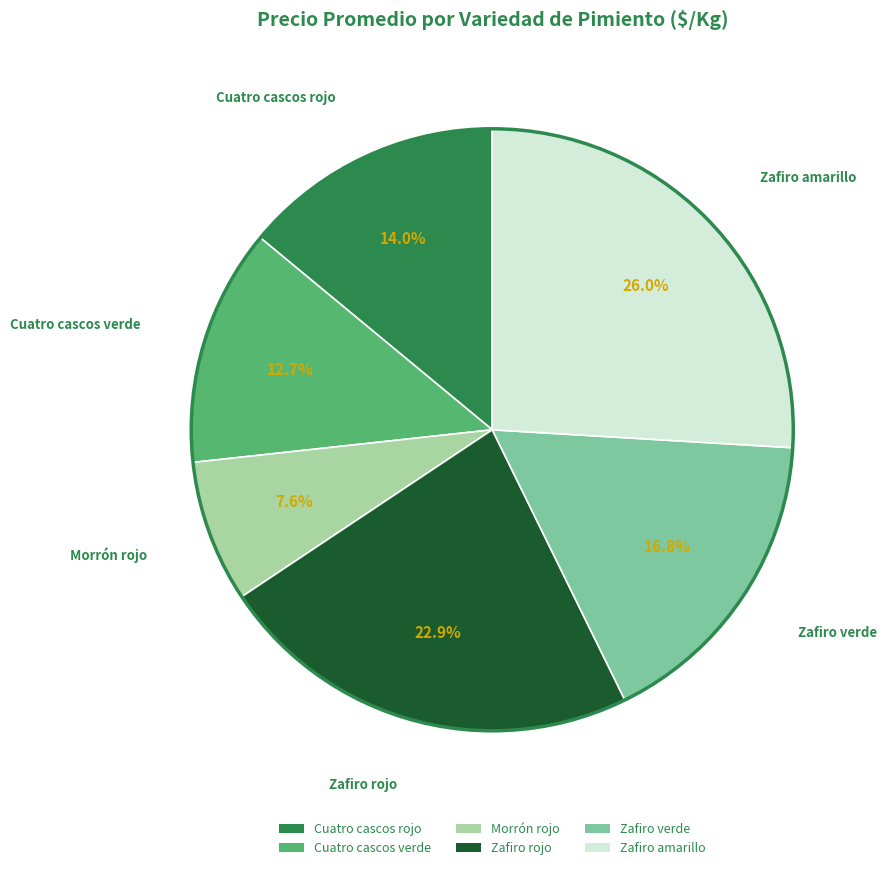

To the nearest percent, what portion does Cuatro cascos verde represent?

13%